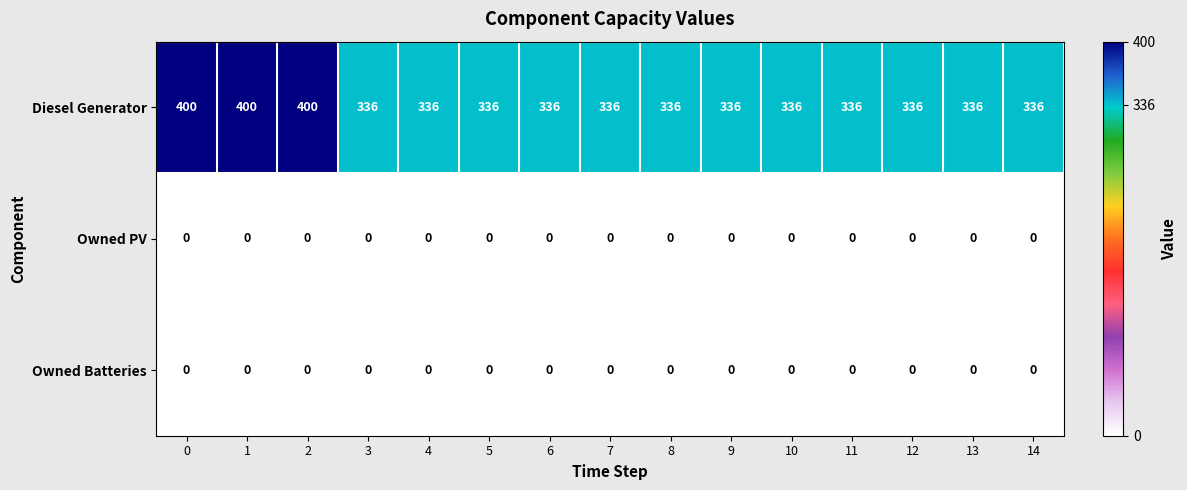

At how many categories does at least one series exceed 55?

15